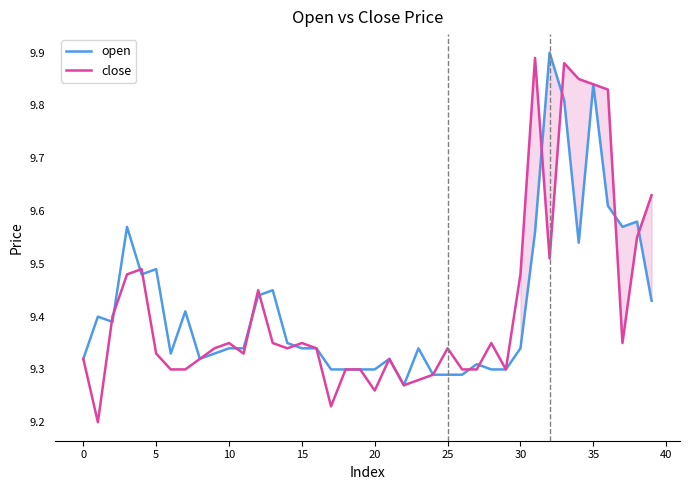

Which series has the widest spread of values?

close